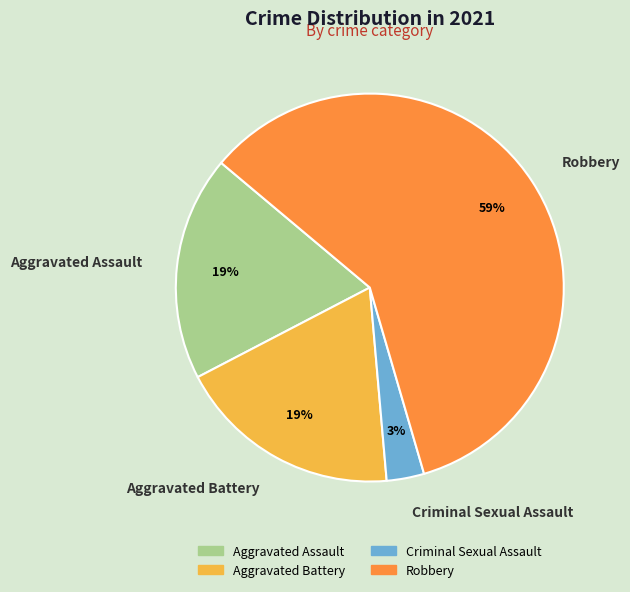

Does any single category account for the majority?

Yes